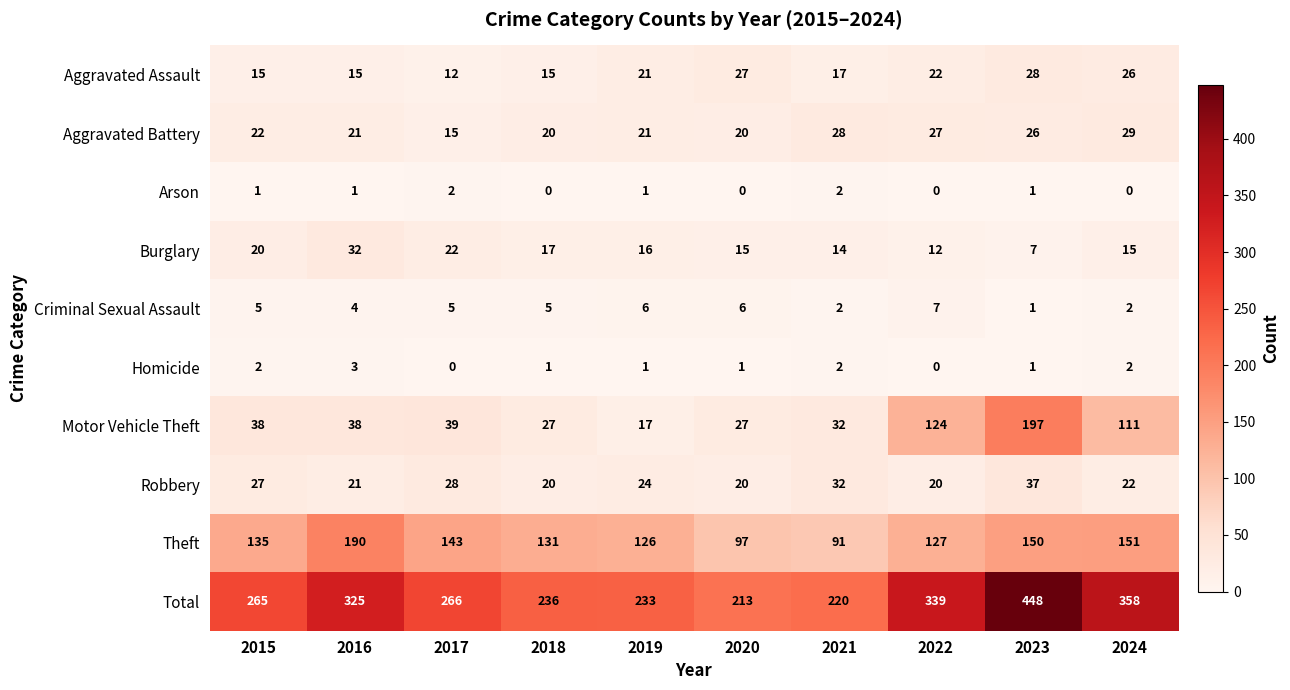

List the series in order of their peak value, highest first.

Total, Motor Vehicle Theft, Theft, Robbery, Burglary, Aggravated Battery, Aggravated Assault, Criminal Sexual Assault, Homicide, Arson